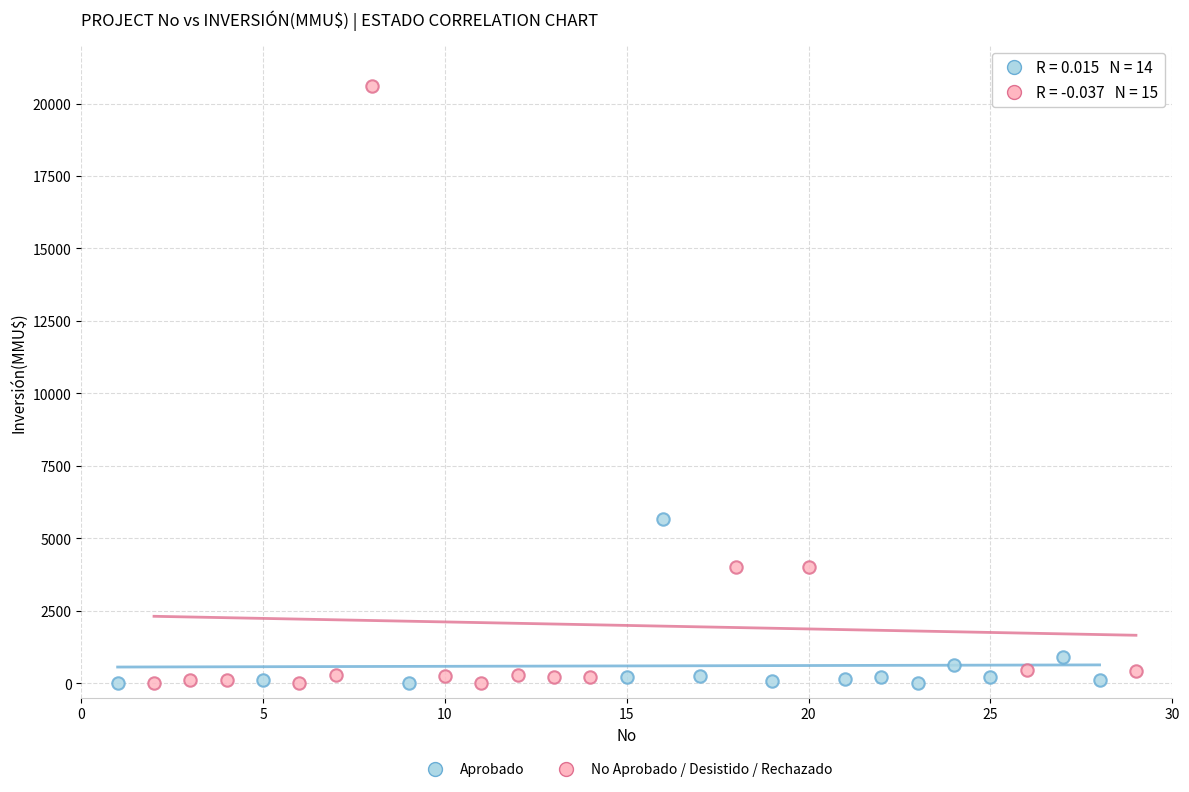

Which series has the widest spread of Y values?

No Aprobado / Desistido / Rechazado